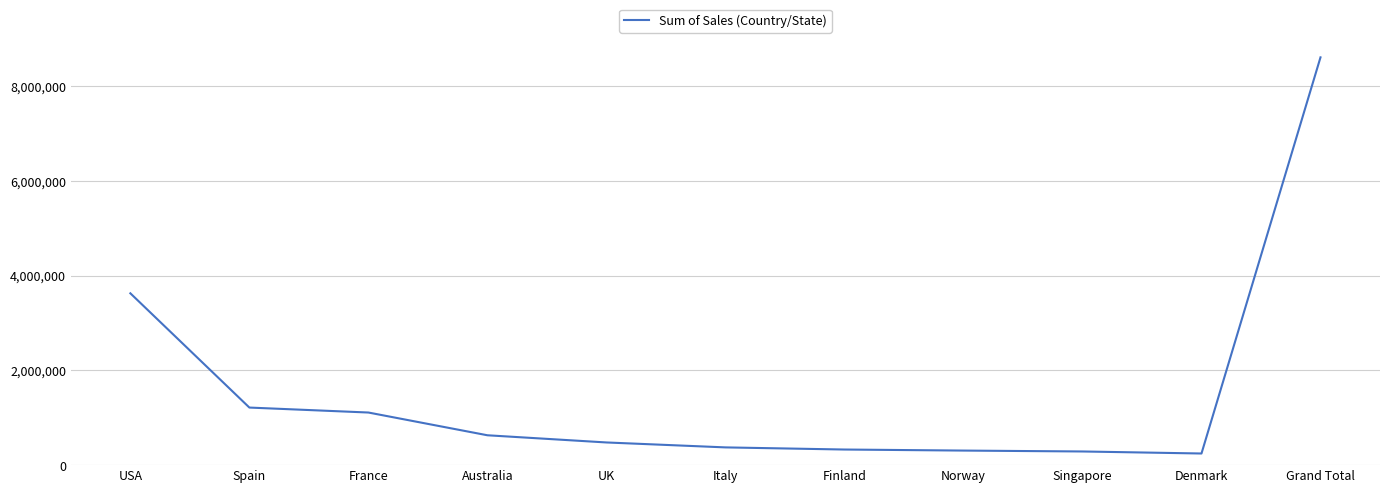

What is the difference between the second highest and minimum values?

3382345.7